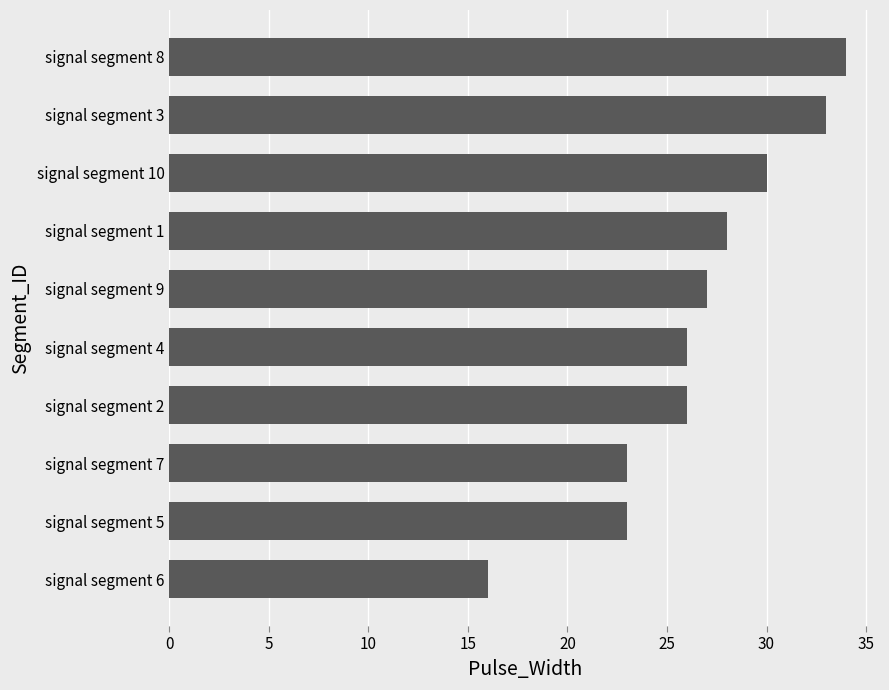

What is the difference between the maximum and minimum values?

18